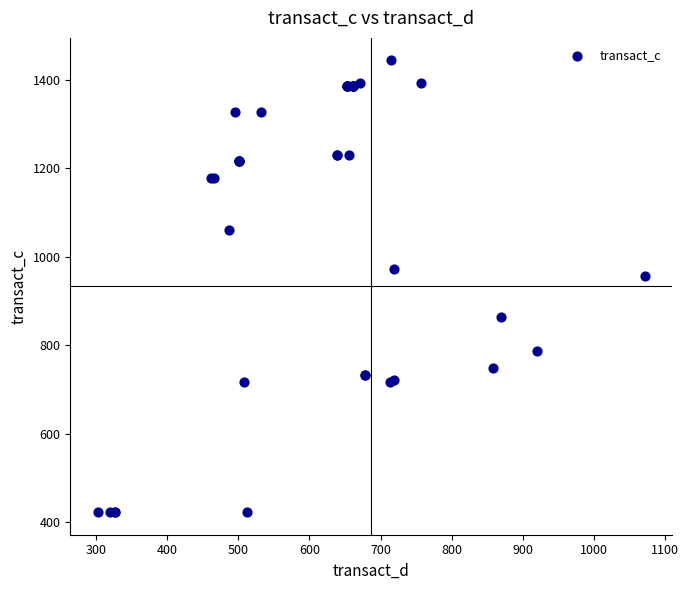

What Y value in the scatter plot is closest to 933?

956.3